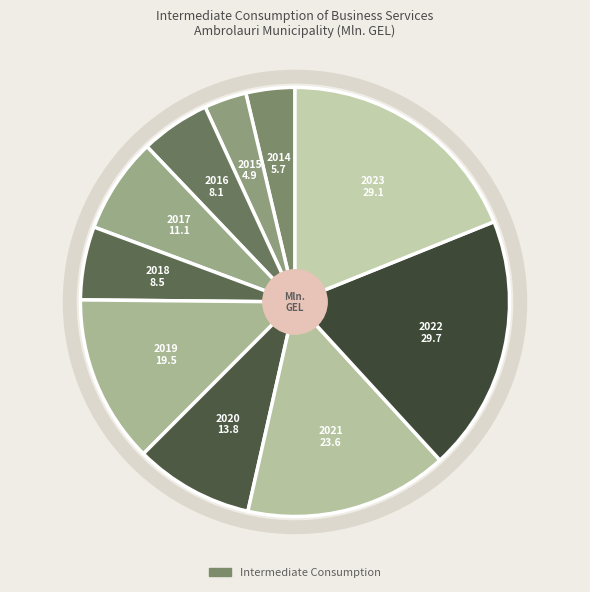

Rank the categories by value from lowest to highest.

2015, 2014, 2016, 2018, 2017, 2020, 2019, 2021, 2023, 2022